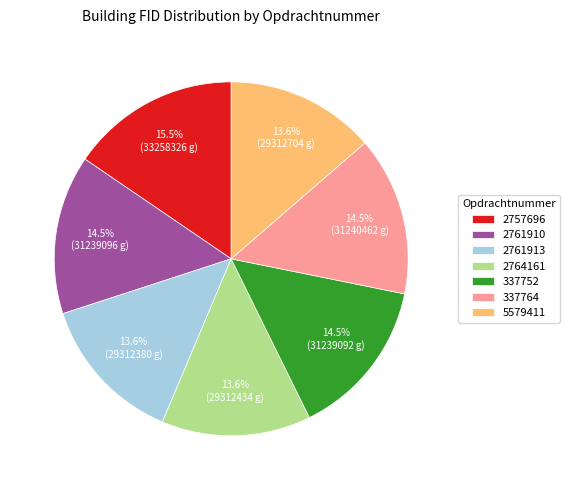

The 2761913 slice represents 14% of the pie. True or false?

True